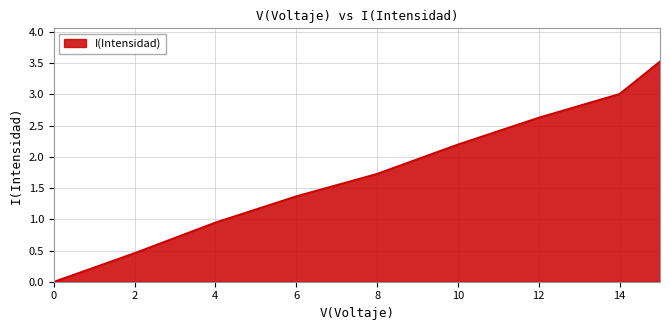

Count the number of categories in the chart.

9